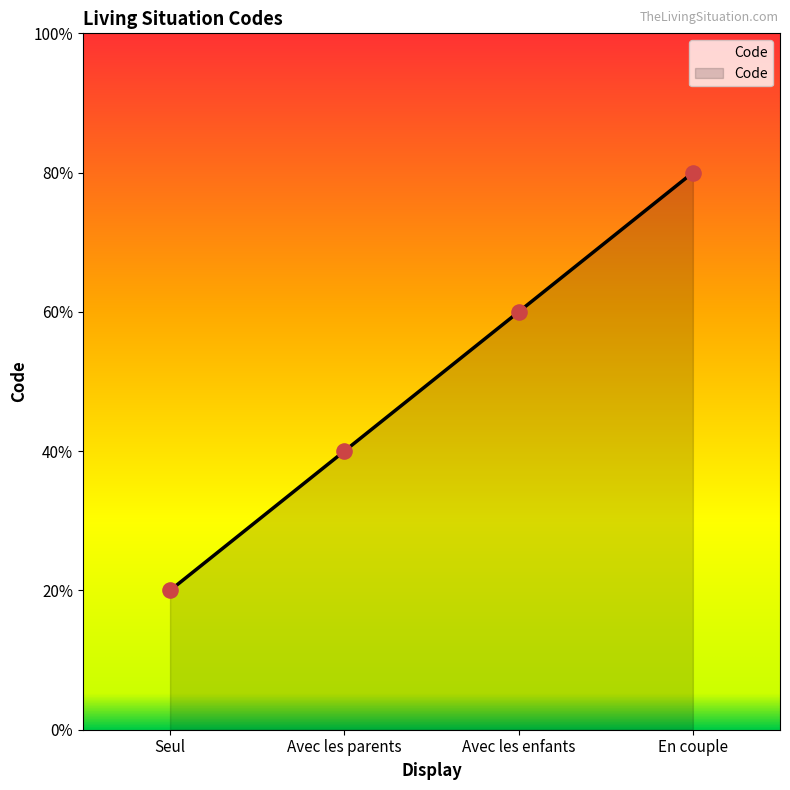

Which has a higher value, En couple or Avec les enfants?

En couple